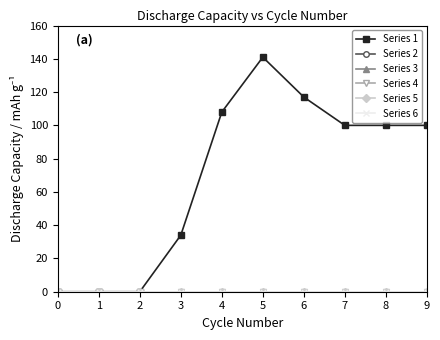

At 3, list the series in order from smallest to largest.

Series 2, Series 3, Series 4, Series 5, Series 6, Series 1